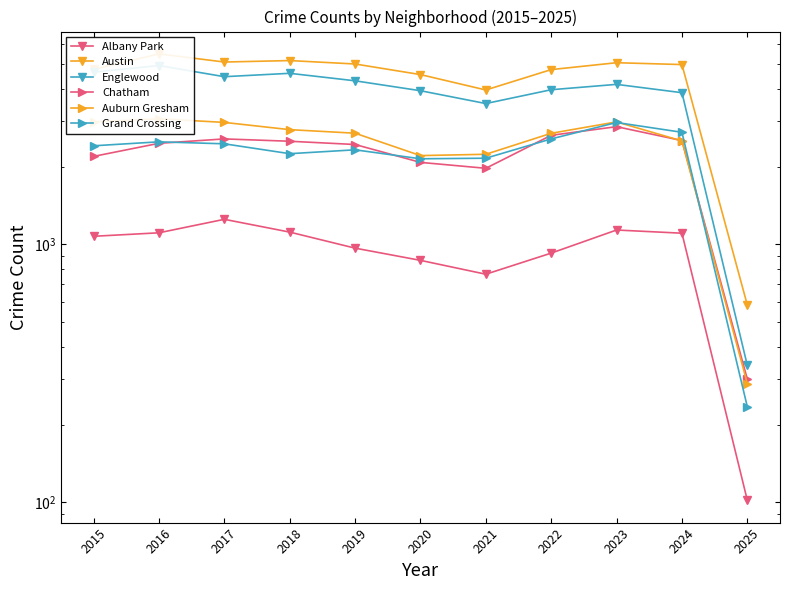

Between 2015 and 2024, which series saw the biggest shift?

Englewood